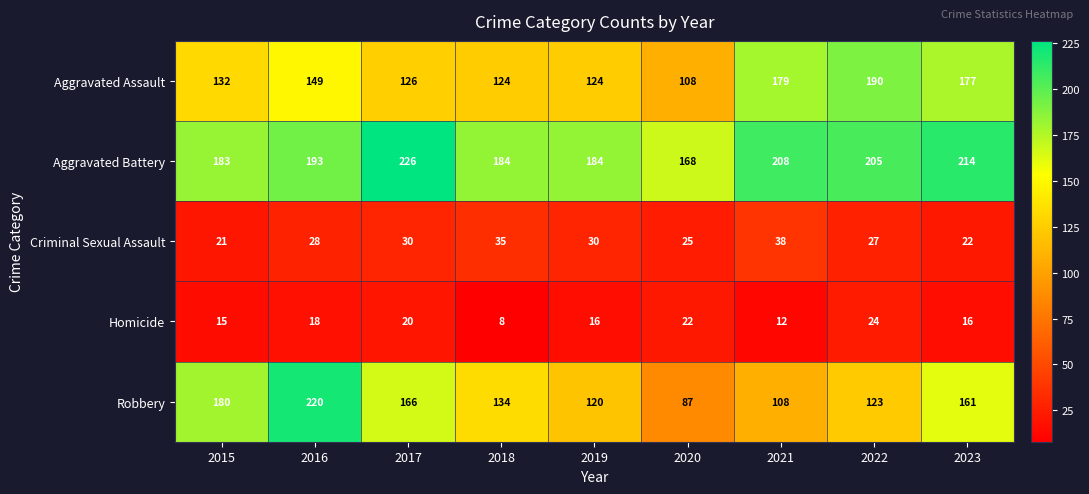

What is the difference between the highest and lowest values at 2017?

206